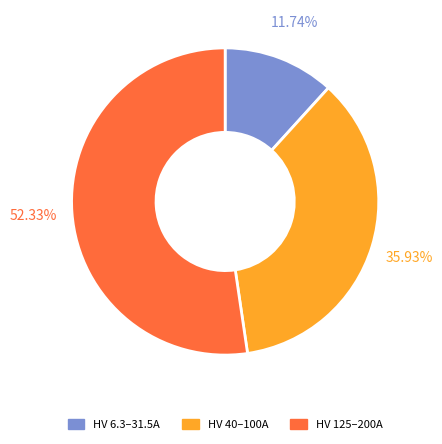

Does any single category account for the majority?

Yes